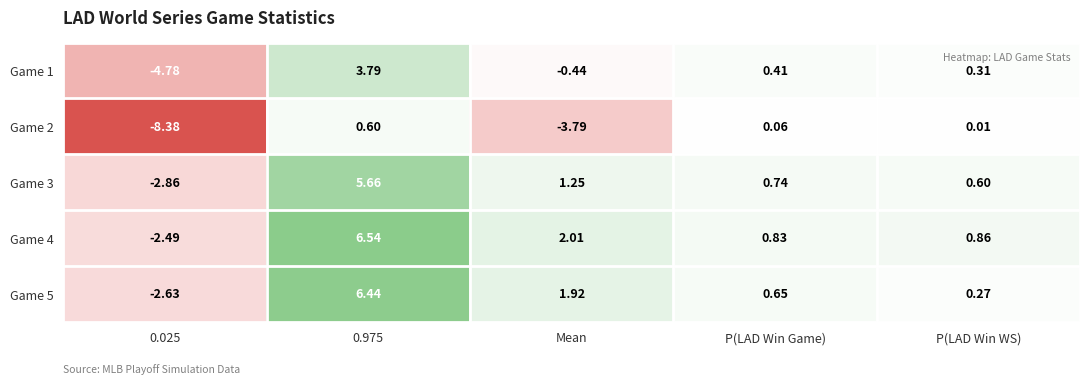

What is the smallest value displayed?

-8.4